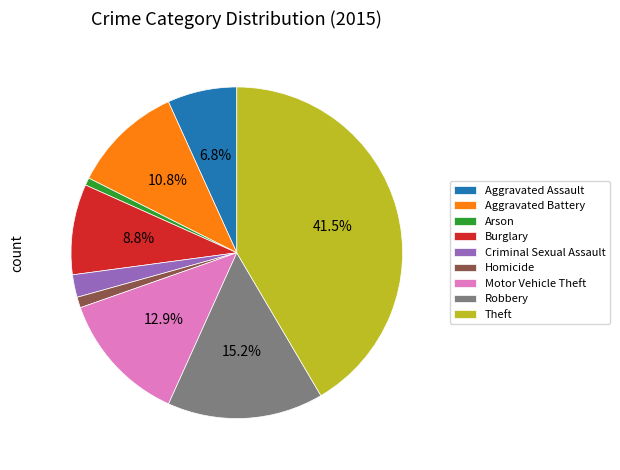

To the nearest percent, what percentage of the pie is Burglary?

9%